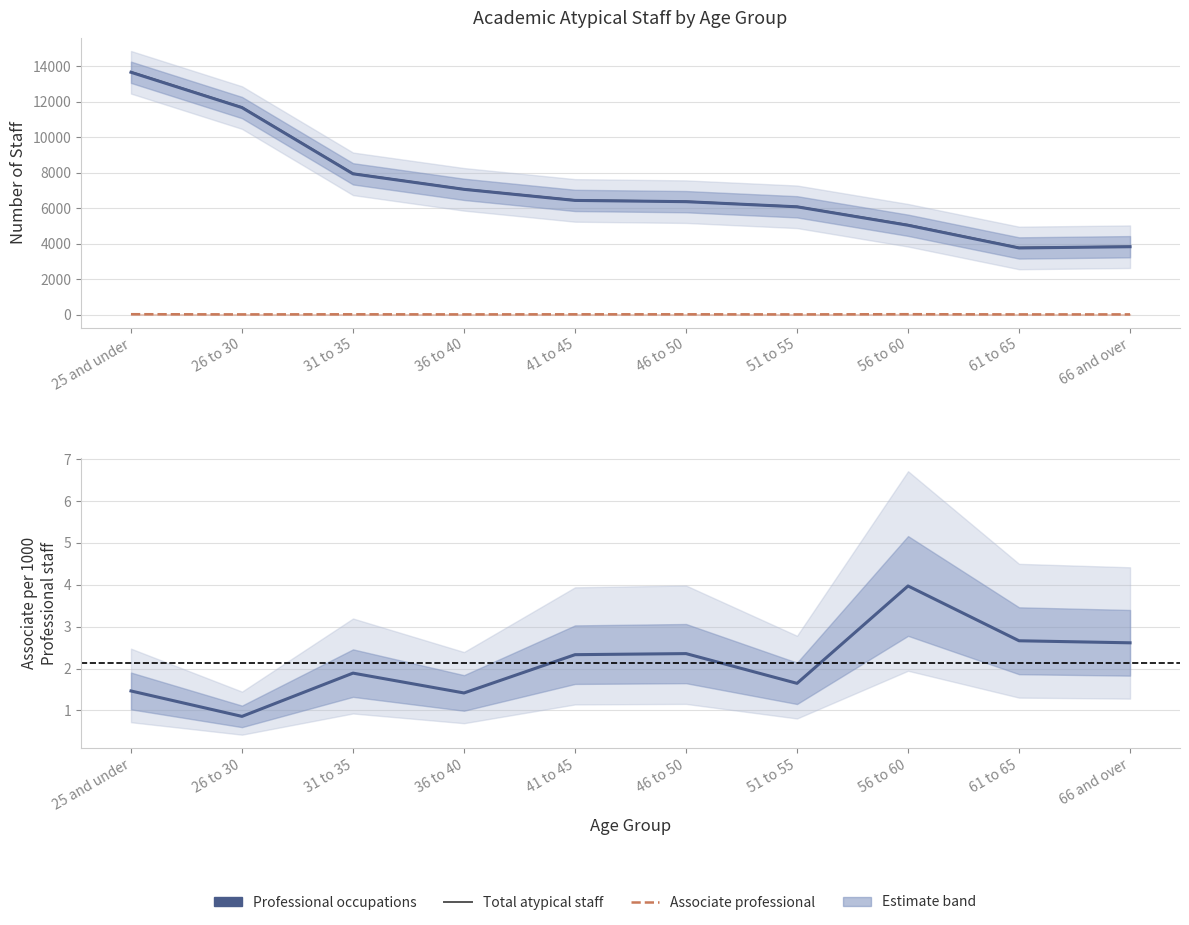

At which category does the chart reach its peak across all series?

25 and under